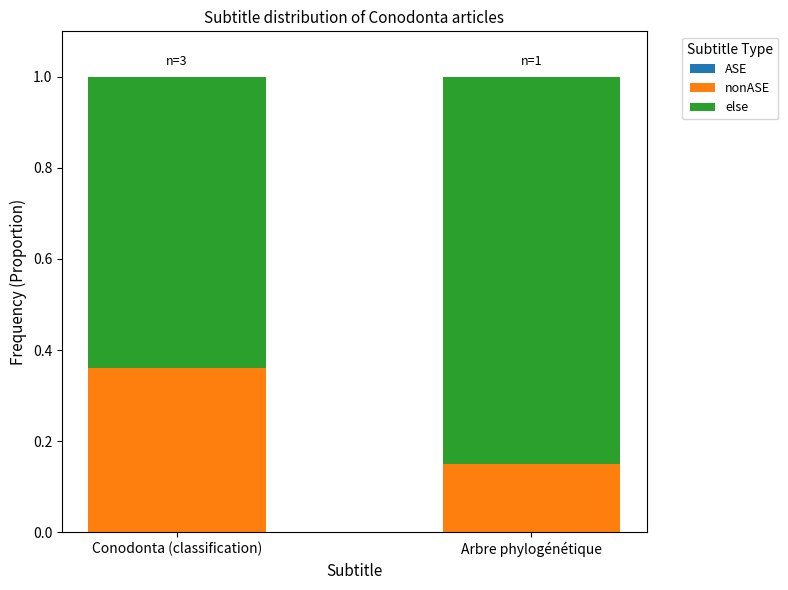

At which label does nonASE reach its peak?

Conodonta (classification)